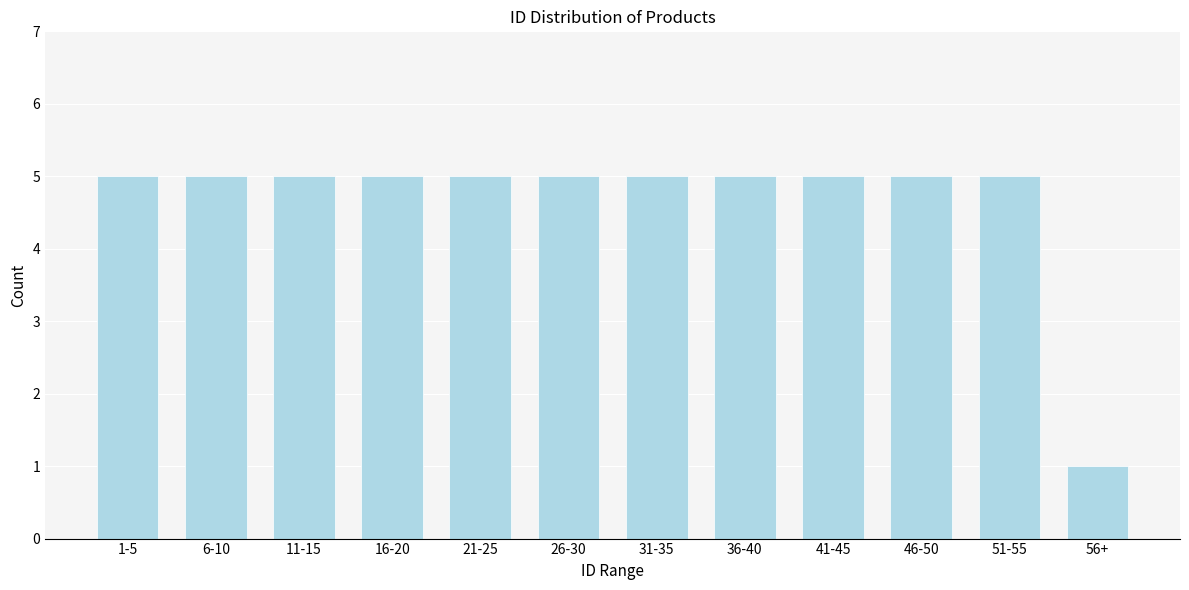

Reading left to right, what are all the values shown in this chart?

1-5=5	6-10=5	11-15=5	16-20=5	21-25=5	26-30=5	31-35=5	36-40=5	41-45=5	46-50=5	51-55=5	56+=1